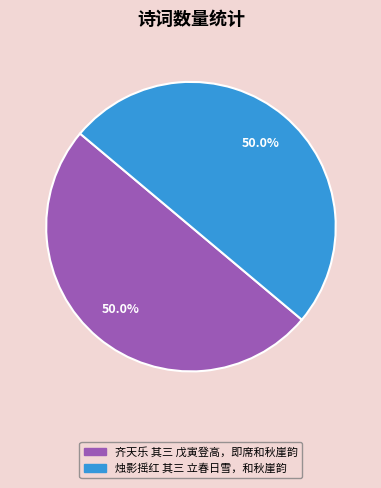

The 齐天乐 其三 戊寅登高，即席和秋崖韵 slice represents 65% of the pie. True or false?

False